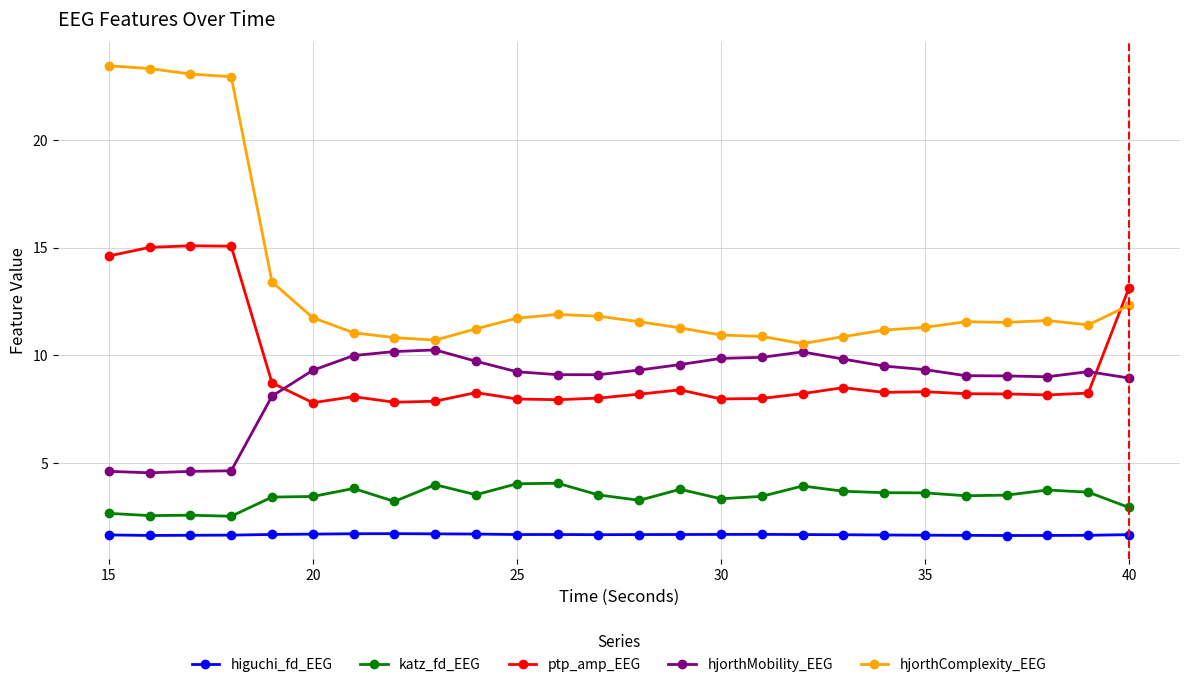

List the series in order of their peak value, highest first.

hjorthComplexity_EEG, ptp_amp_EEG, hjorthMobility_EEG, katz_fd_EEG, higuchi_fd_EEG